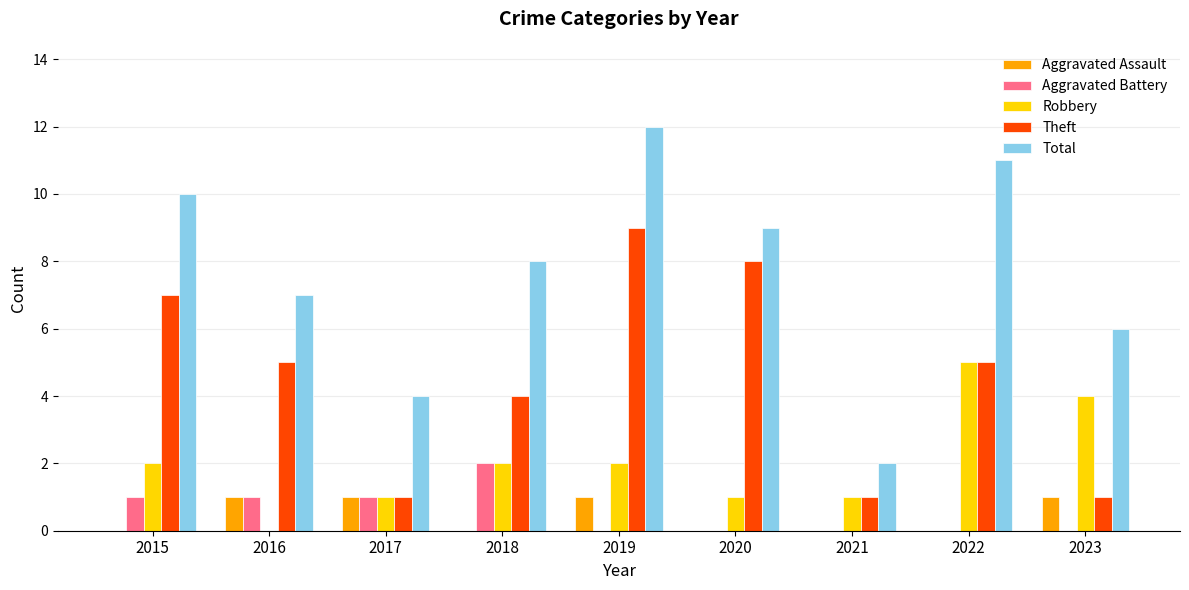

Between 2018 and 2021, which series saw the biggest shift?

Total